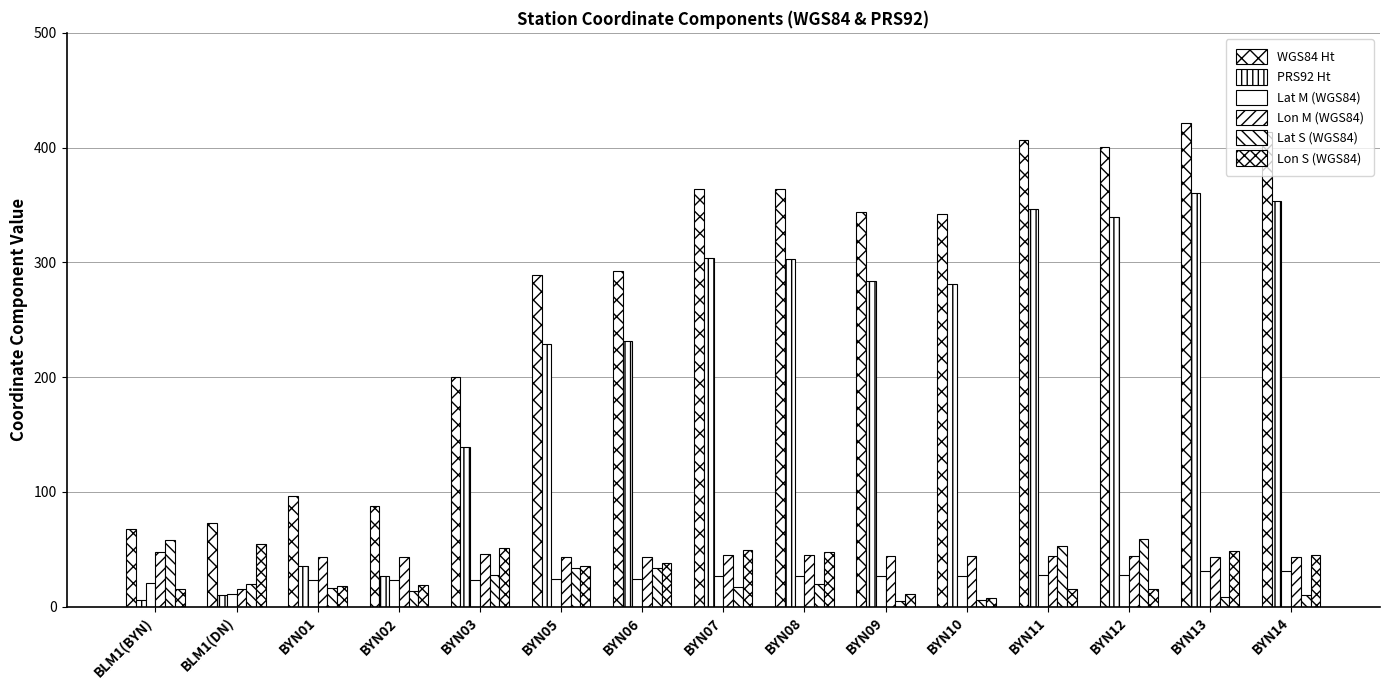

At how many categories does at least one series exceed 327?

8